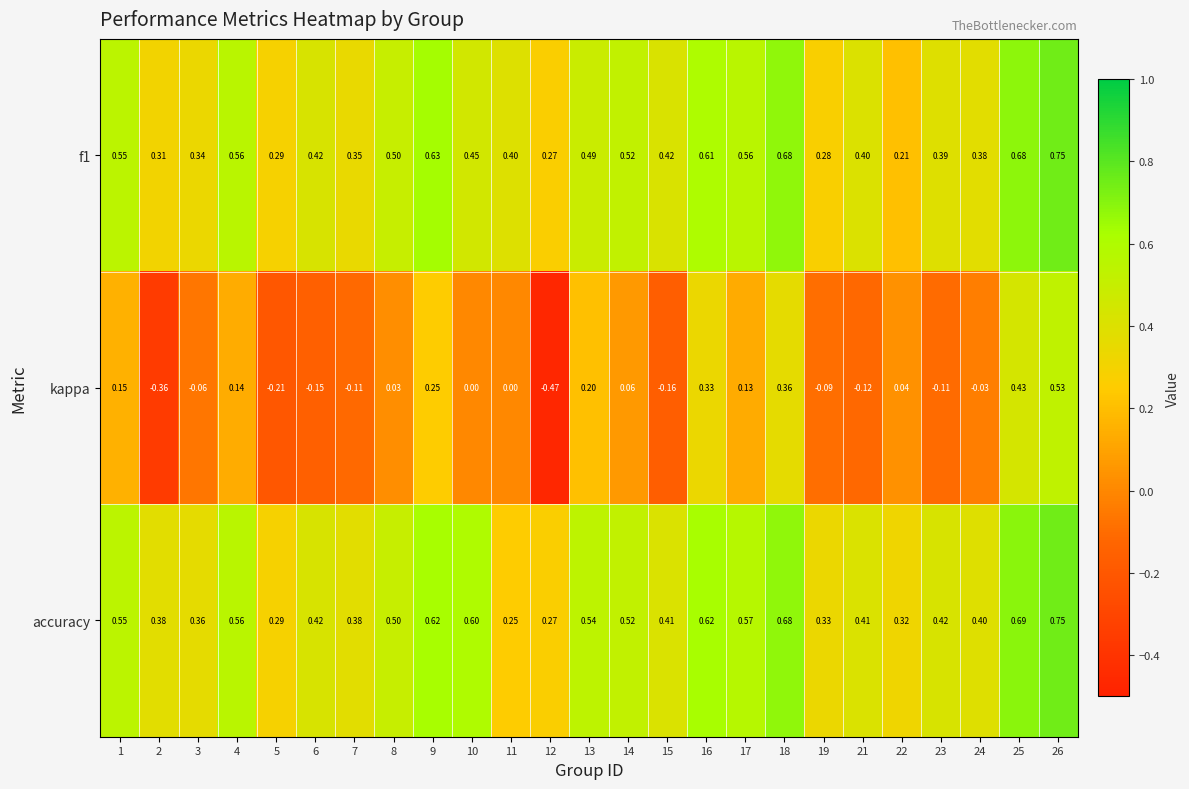

Is the value of accuracy at 6 greater than the value of f1 at 4?

No